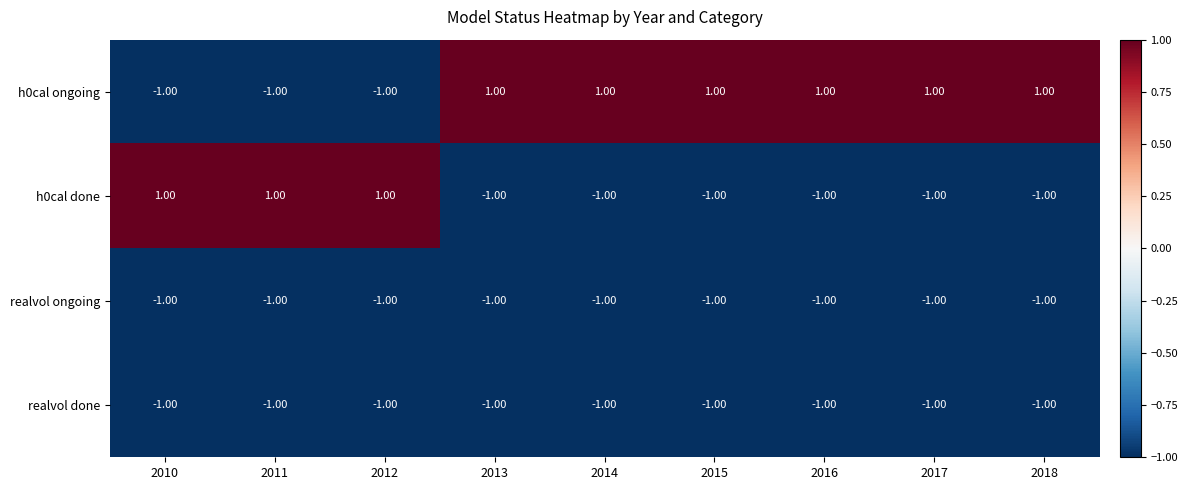

Is the value of realvol ongoing at 2015 greater than the value of h0cal ongoing at 2015?

No